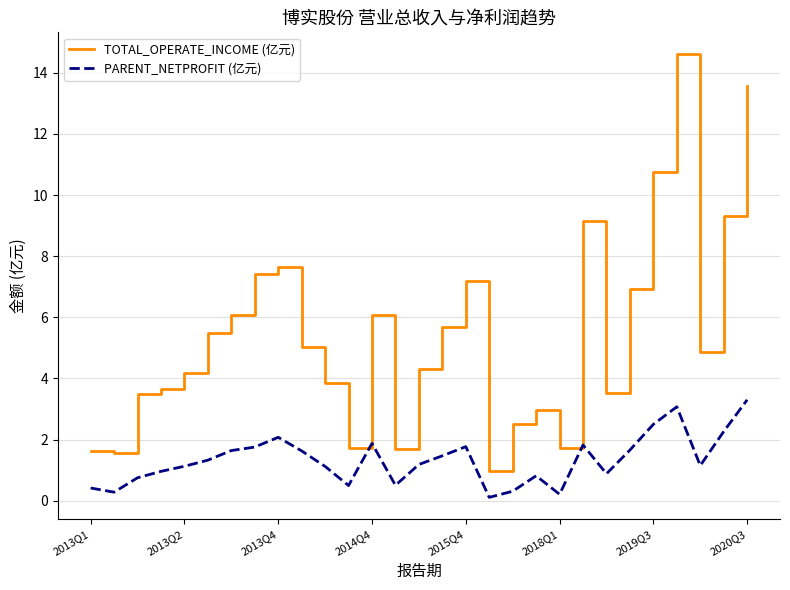

What is the greatest value displayed?

14.6